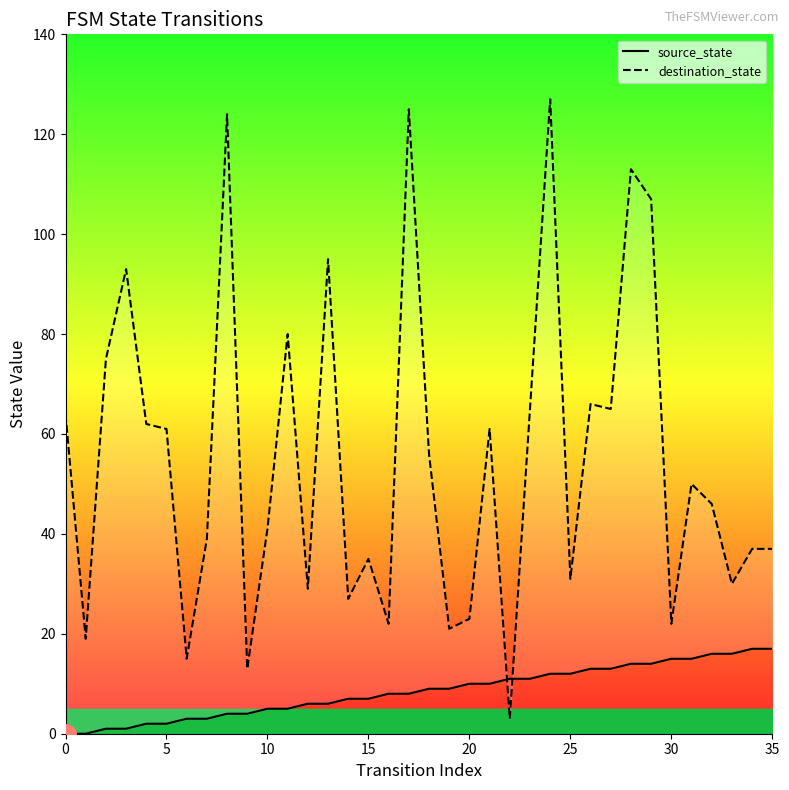

What is the difference between the second highest and minimum values in the destination_state series?

122